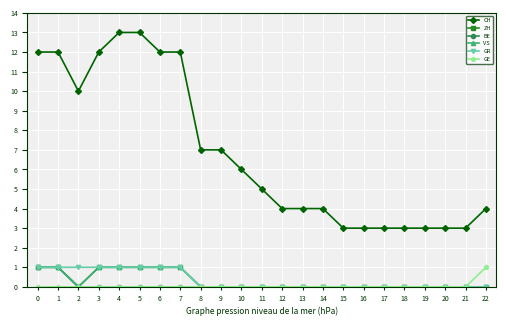

True or false: CH and VS cross at least once.

False